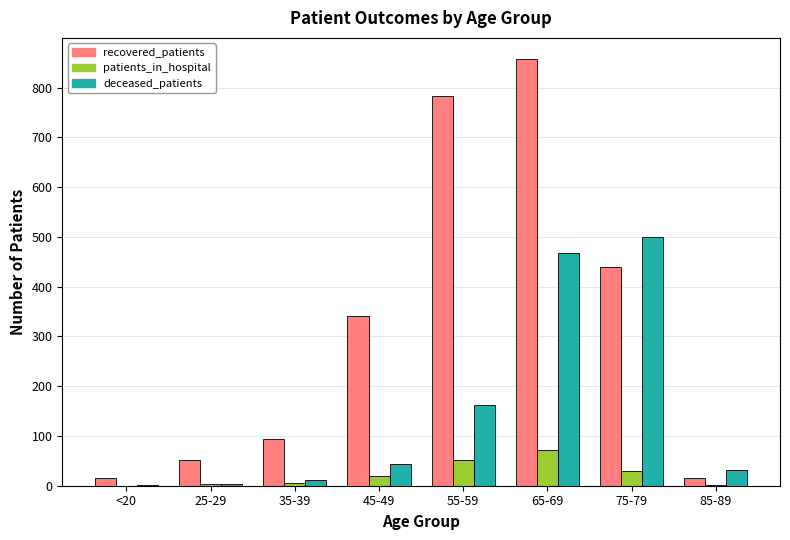

Count the number of data series in this chart.

3